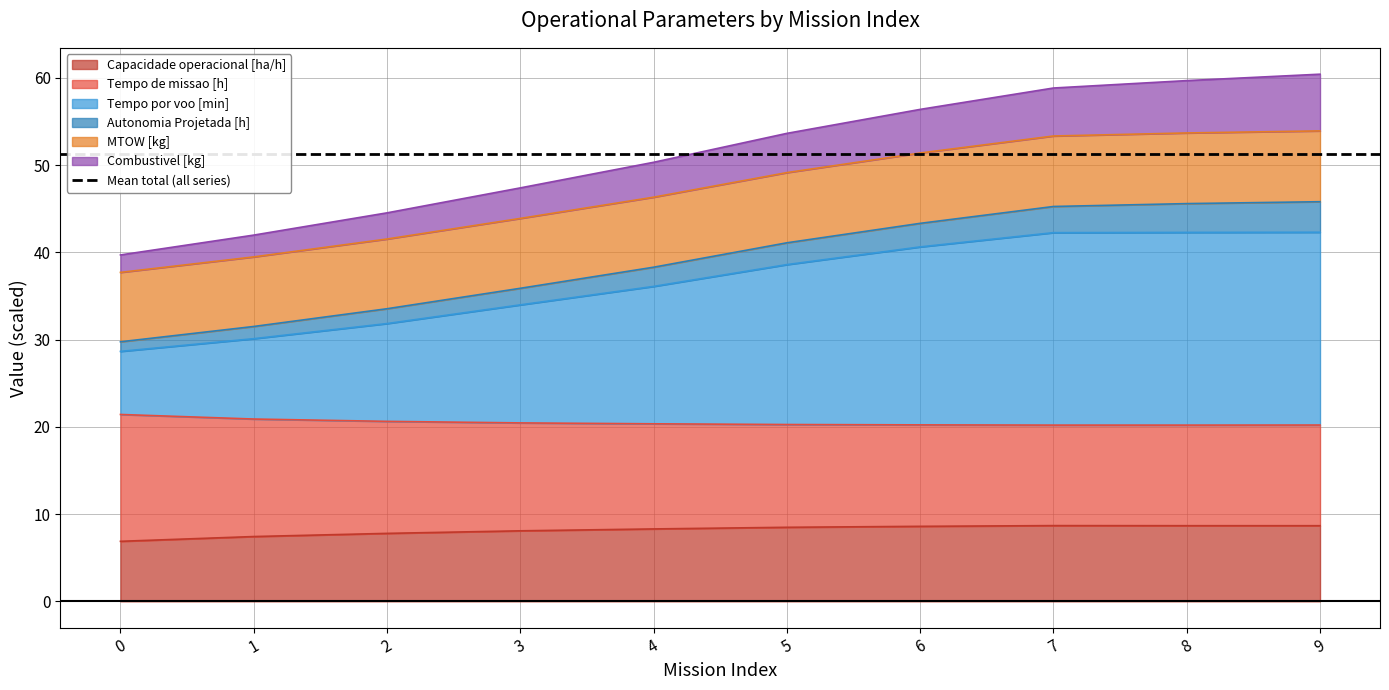

The value of Capacidade operacional [ha/h] at 0 is 1.5. True or false?

False